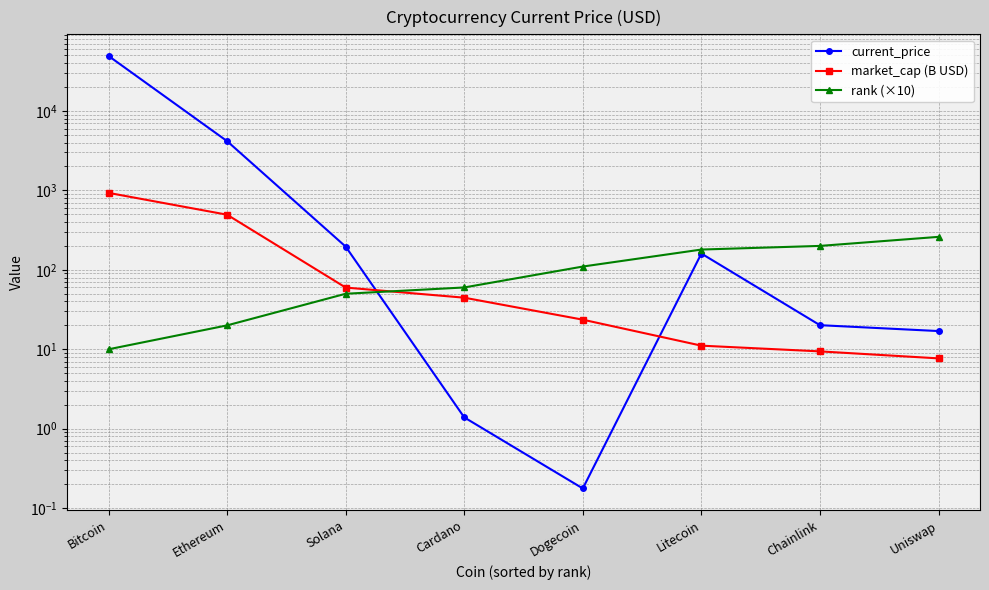

What are all the series names shown in the legend?

current_price, market_cap (B USD), rank (×10)